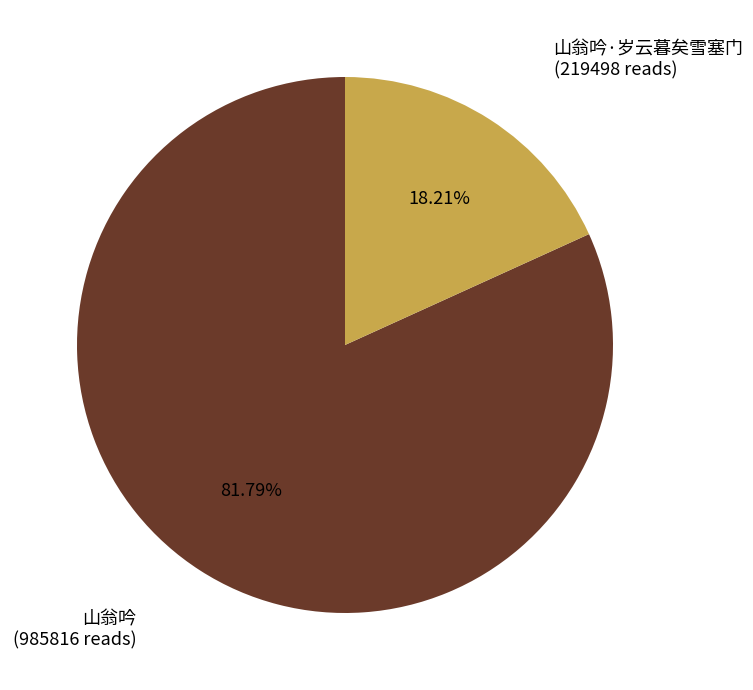

To the nearest percent, what is the difference between the 山翁吟·岁云暮矣雪塞门 and 山翁吟 slice percentages?

64%